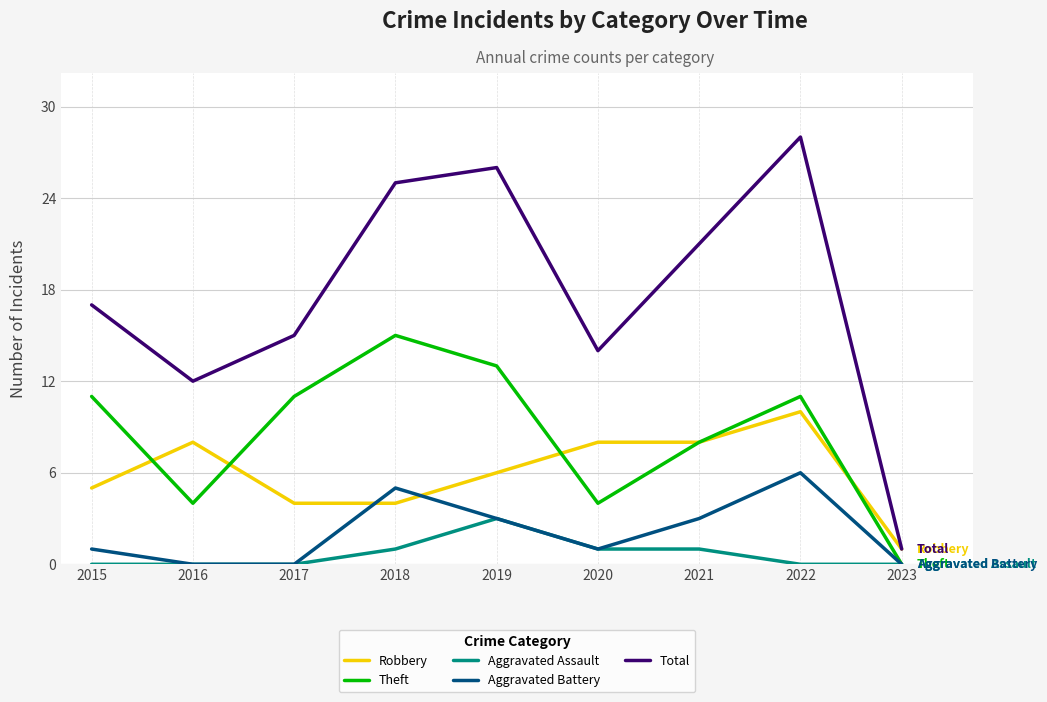

What is the total value across all series at 2019?

51